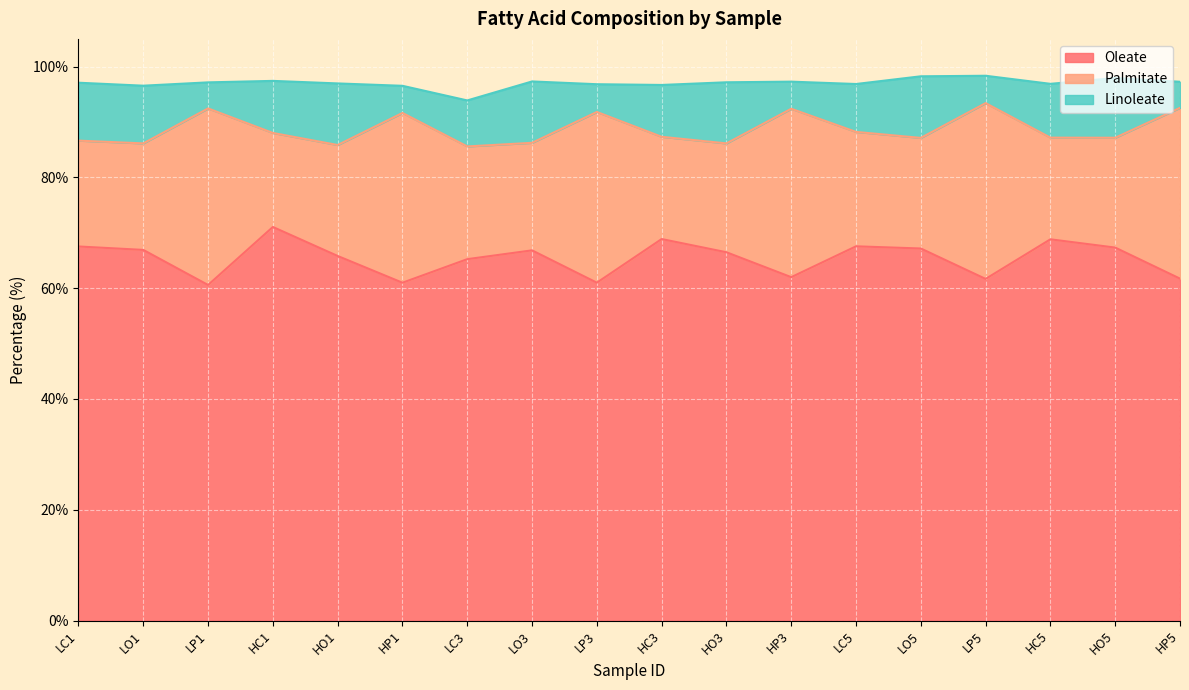

Which series changed the most between LC3 and LO5?

Linoleate